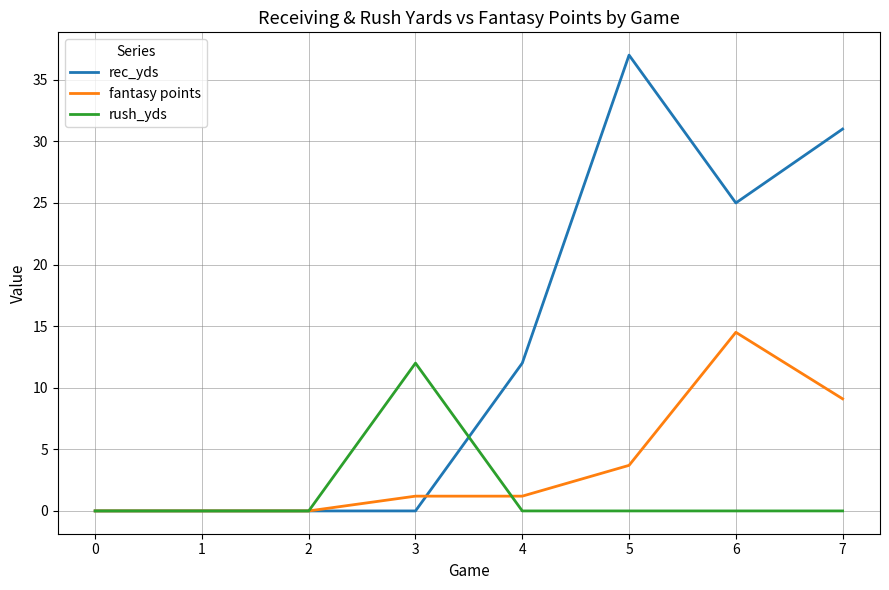

Which series has the largest range (max minus min)?

rec_yds